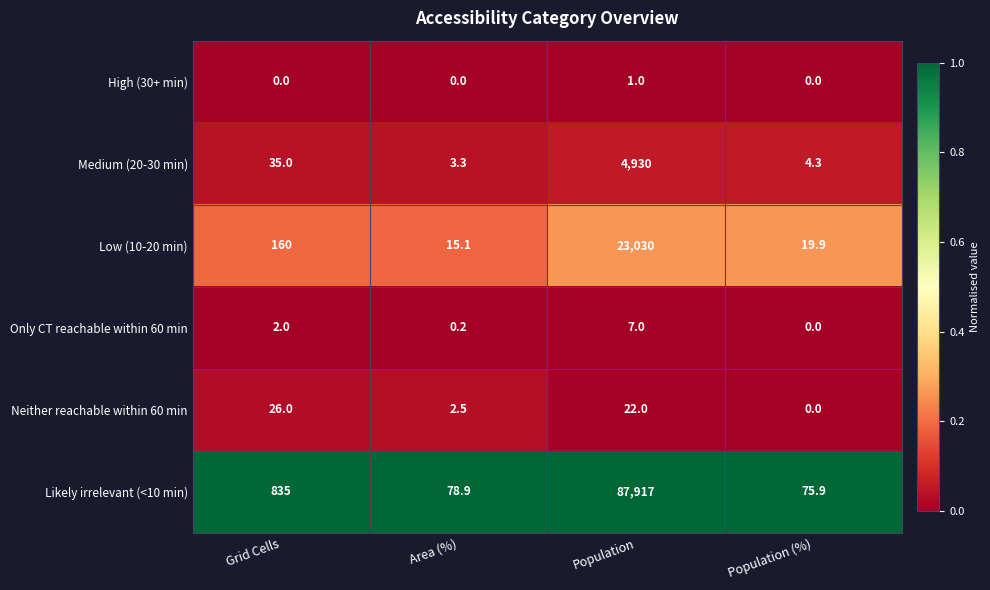

Read the Only CT reachable within 60 min value at Grid Cells.

2.0